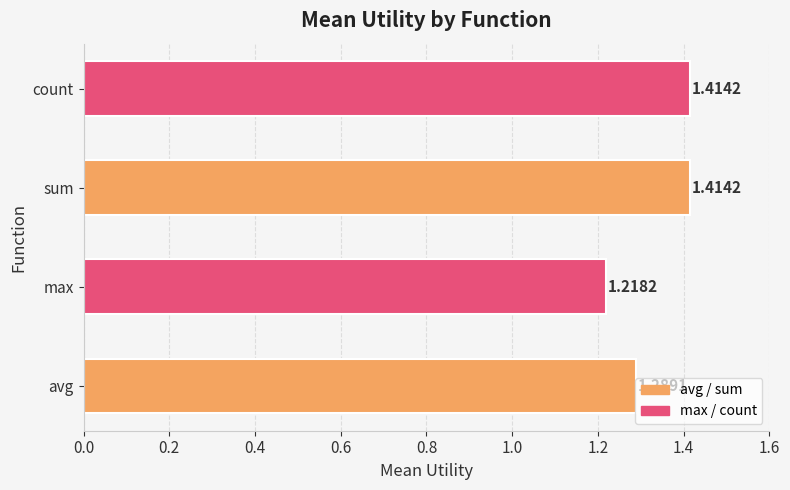

What is the sum of all values?

5.3